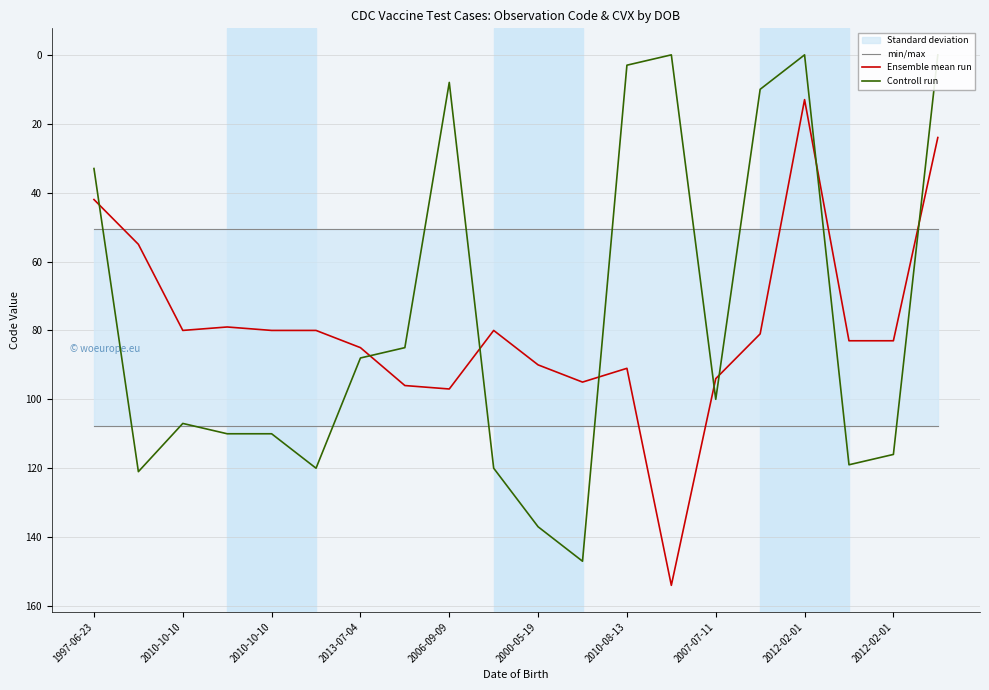

What is the difference between the maximum and minimum values in the Controll run series?

147.0